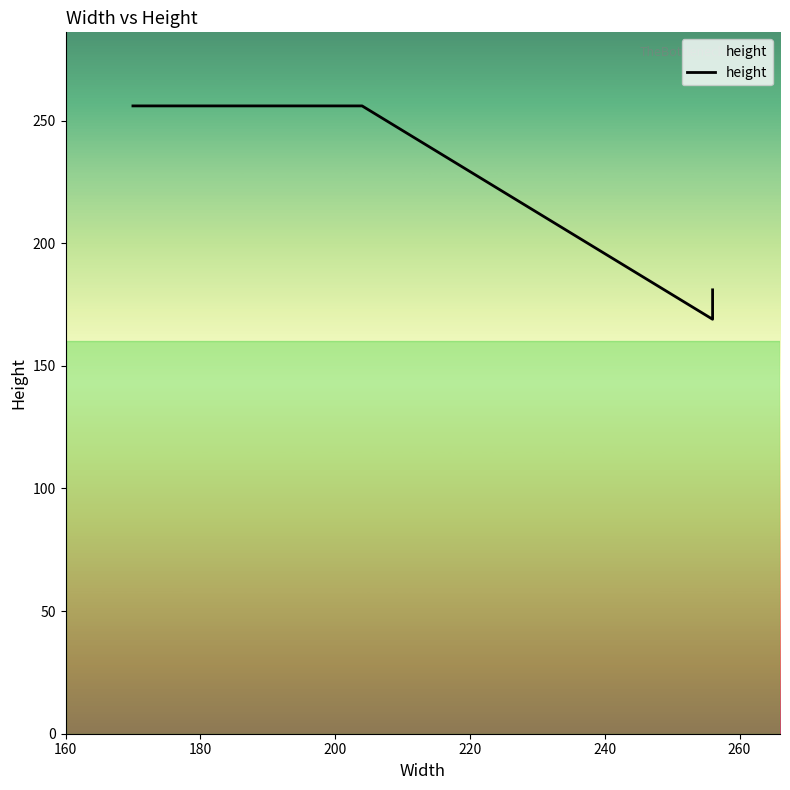

Does the chart have visible grid lines?

No